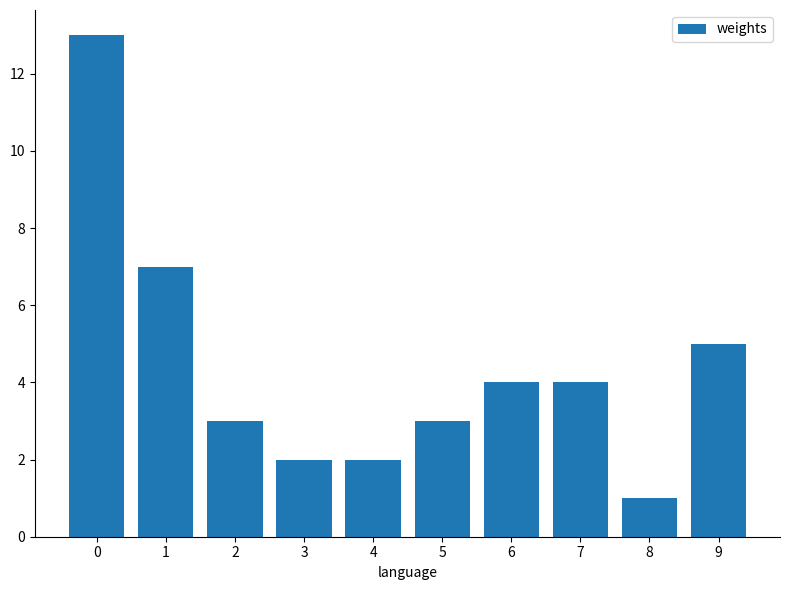

Is it true that the value at 9 is 2?

False